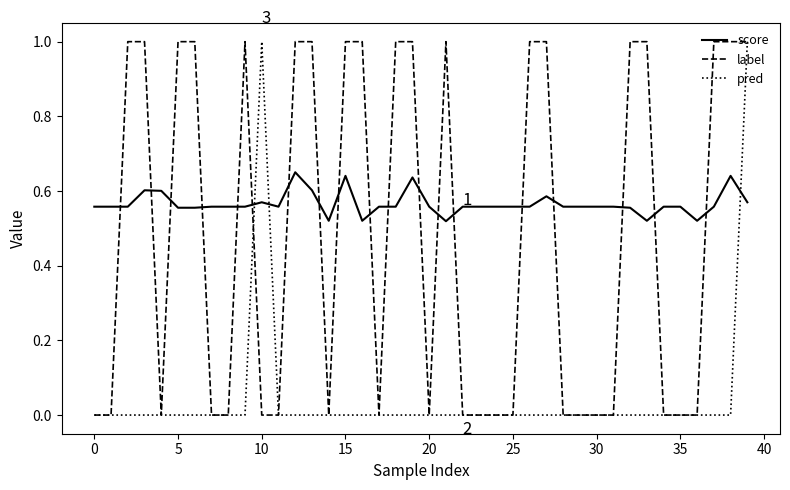

What is the greatest value displayed?

1.0